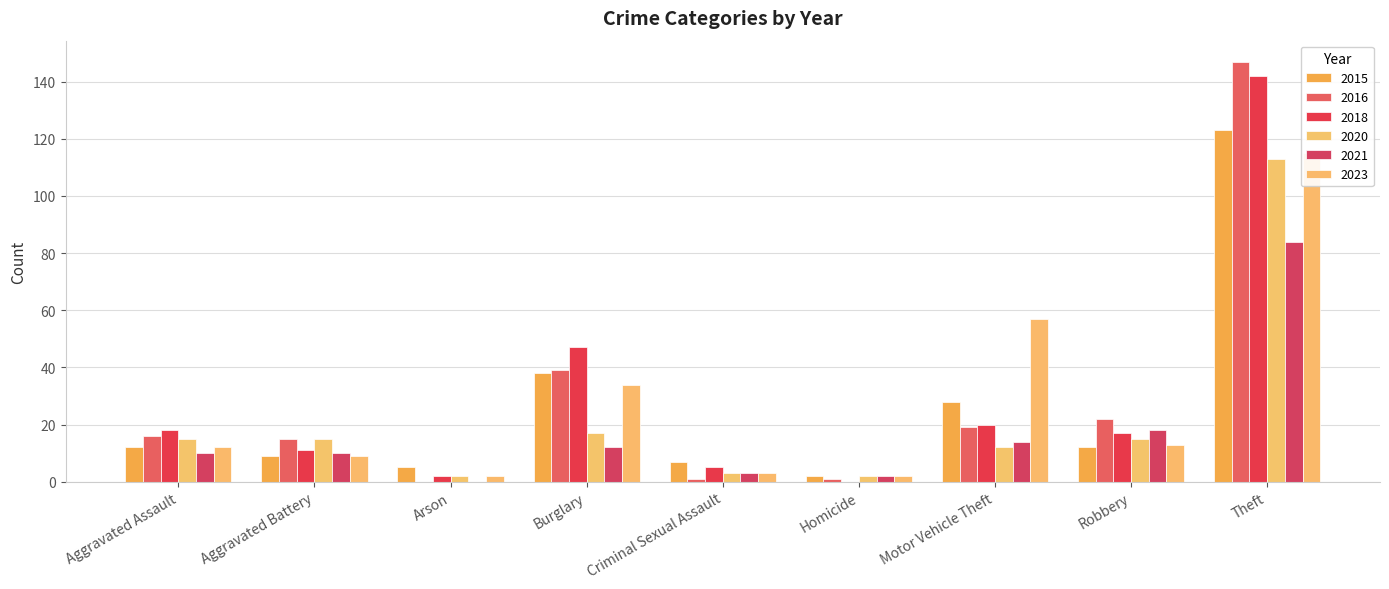

What is the difference between the 2021 values at Criminal Sexual Assault and Arson?

3